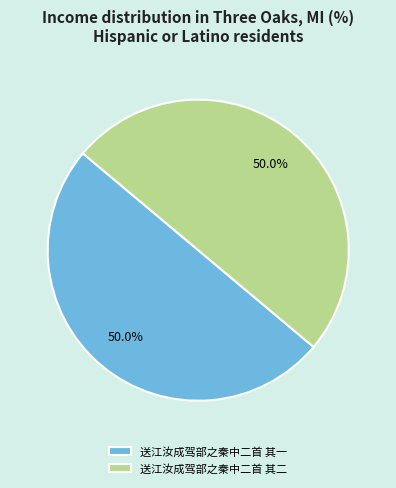

To the nearest percent, what is the average slice percentage?

50%